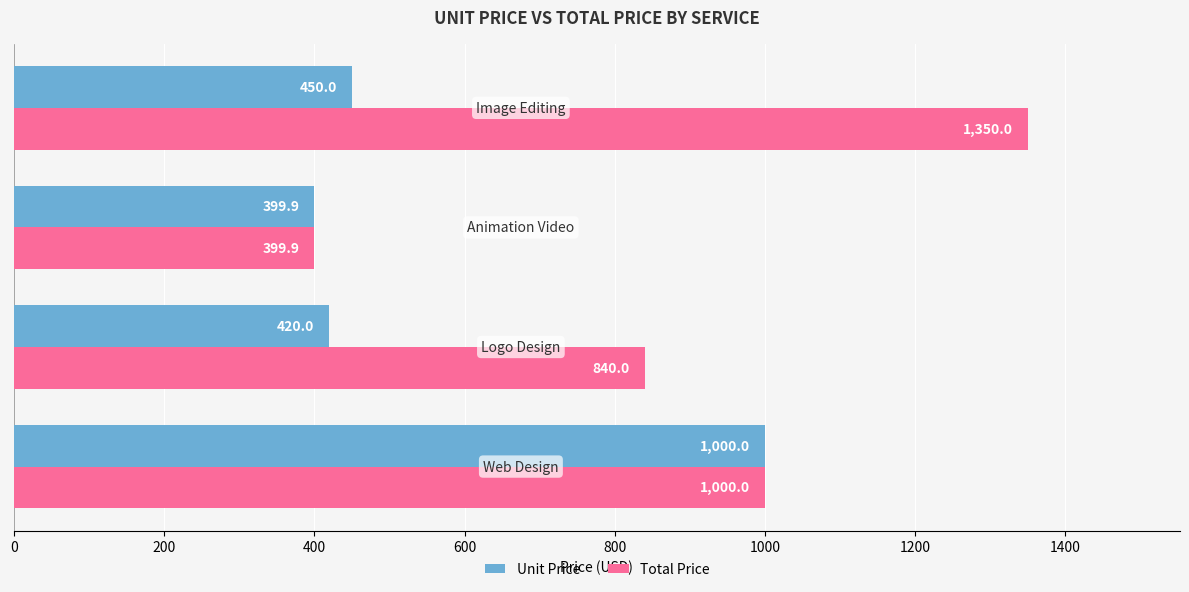

Which series has the widest spread of values?

Total Price